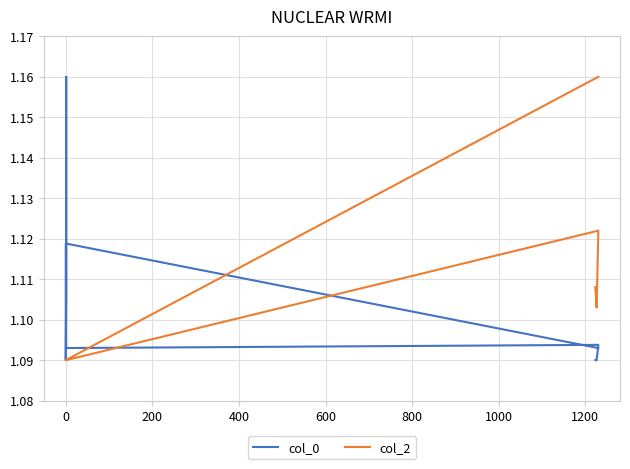

What is the highest value of the col_0 series?

1.2